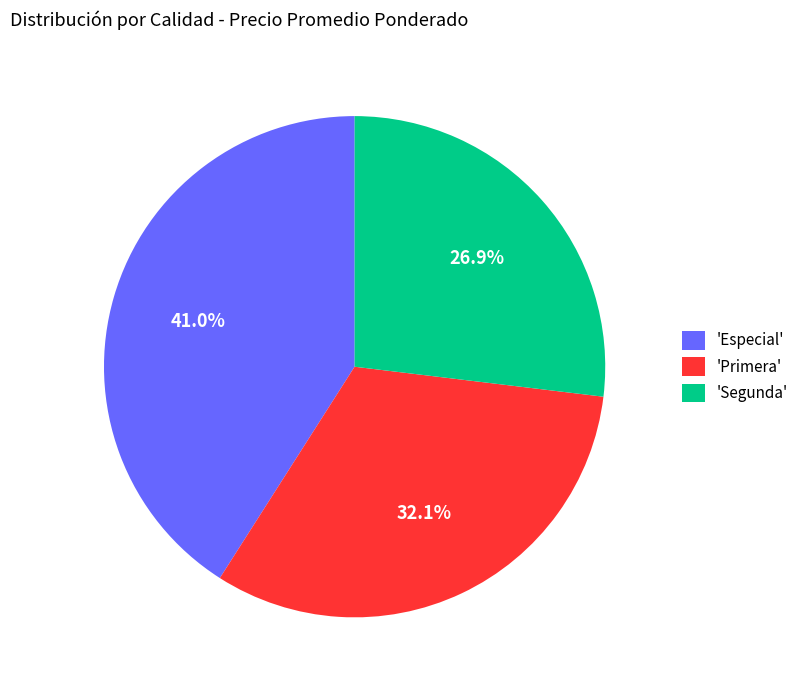

How many slices are in this pie chart?

3